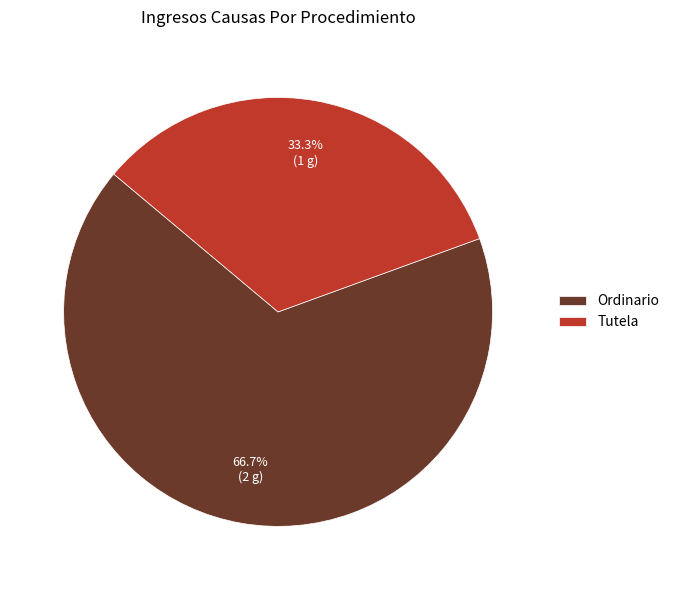

Which slice is the smallest?

Tutela